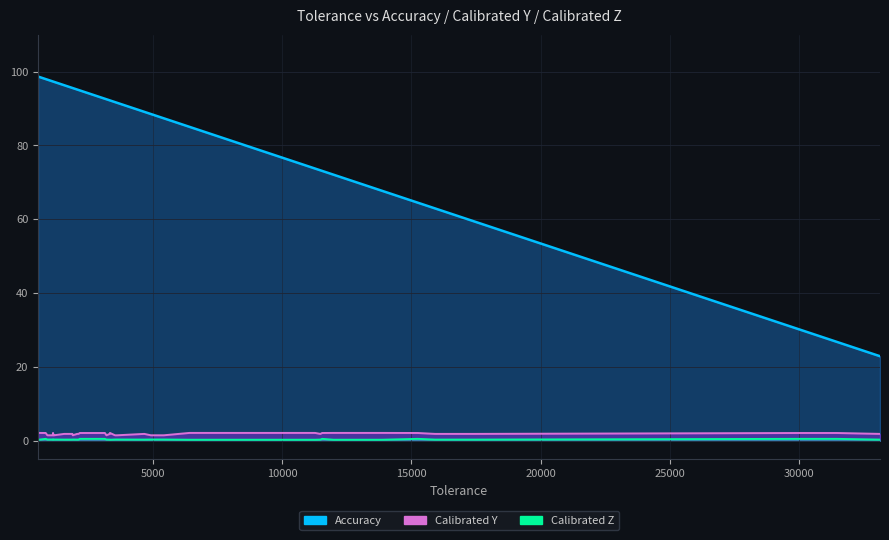

How many lines are shown in the chart?

3